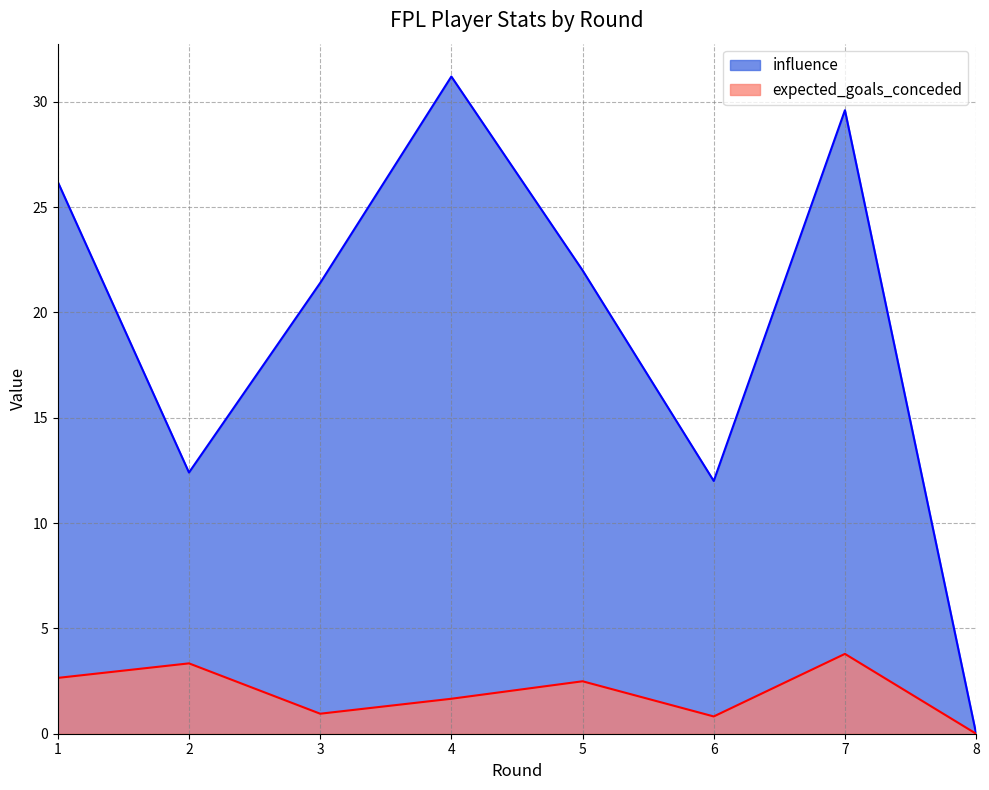

True or false: influence has a value of 8.9 at 1.

False